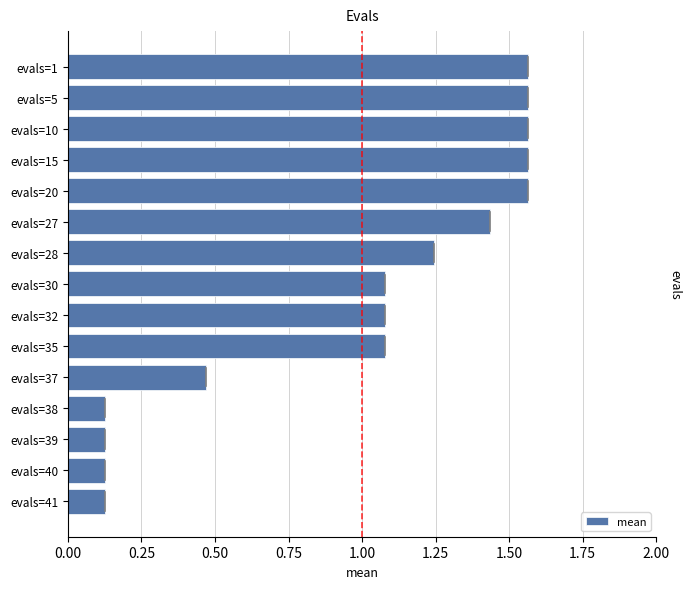

What is the sum of the values at evals=40 and evals=20?

1.7